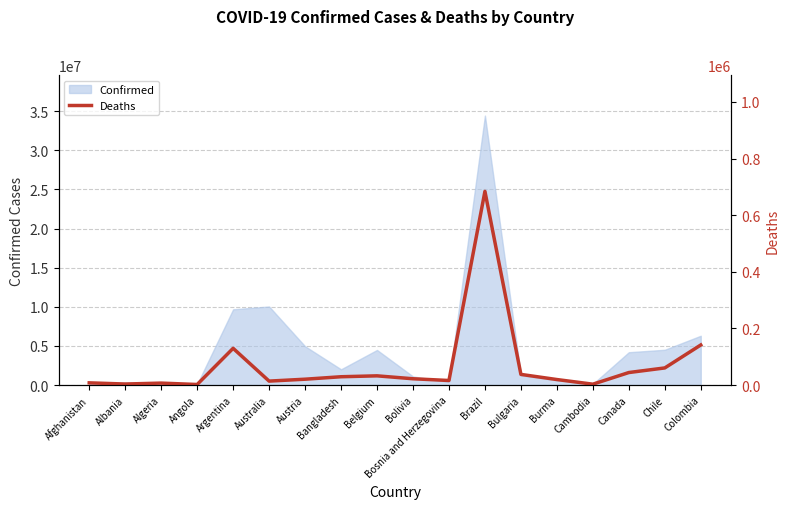

What value does the Confirmed series have at Colombia?

6299595